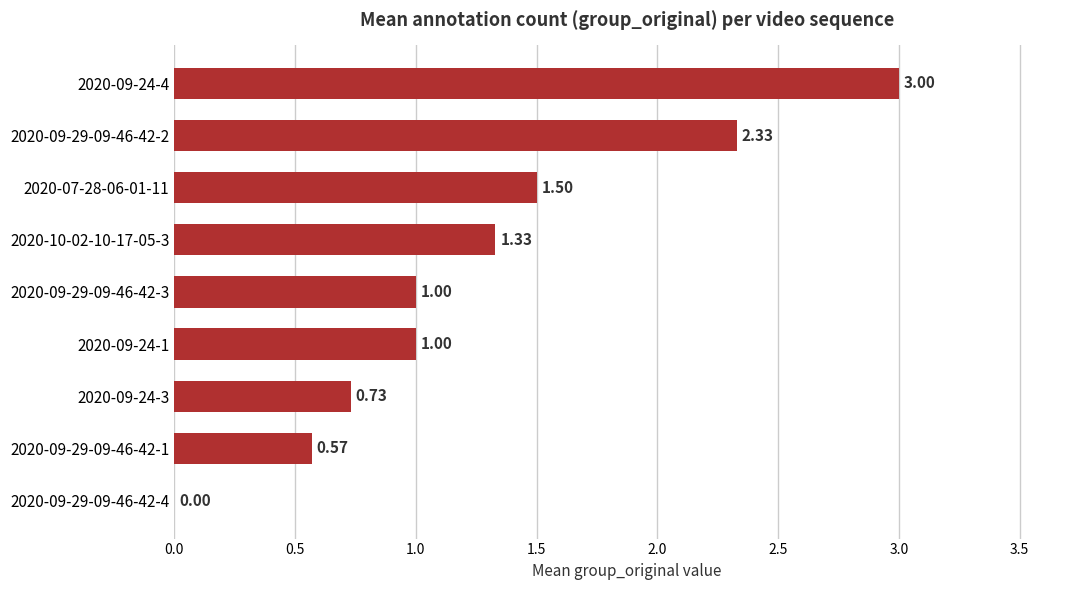

Which label corresponds to the largest value in the chart?

2020-09-24-4